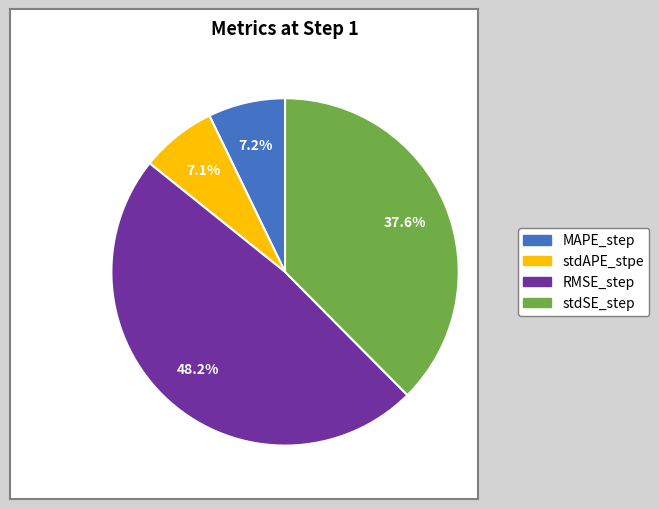

Which slice is the largest?

RMSE_step